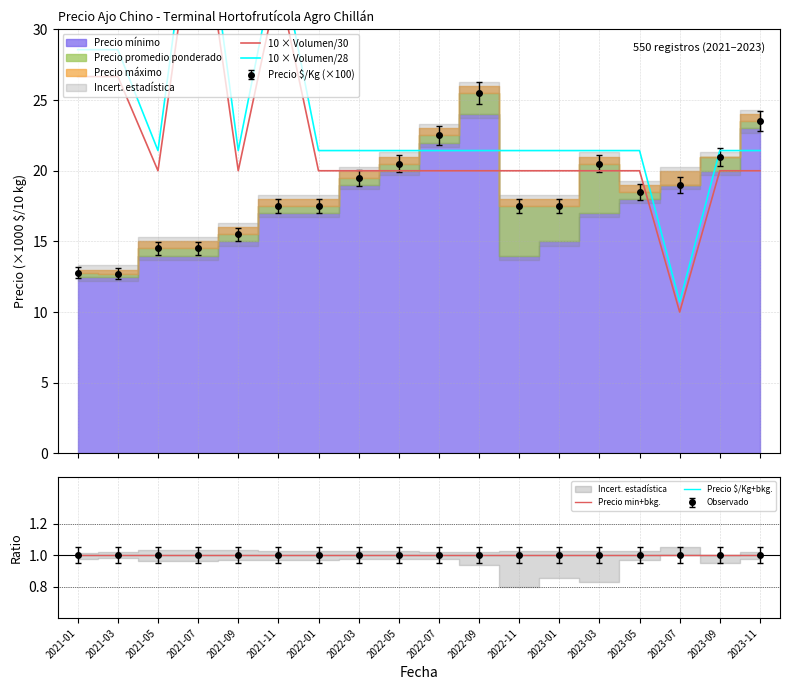

True or false: 10 × Volumen/28 and 10 × Volumen/30 cross at least once.

False